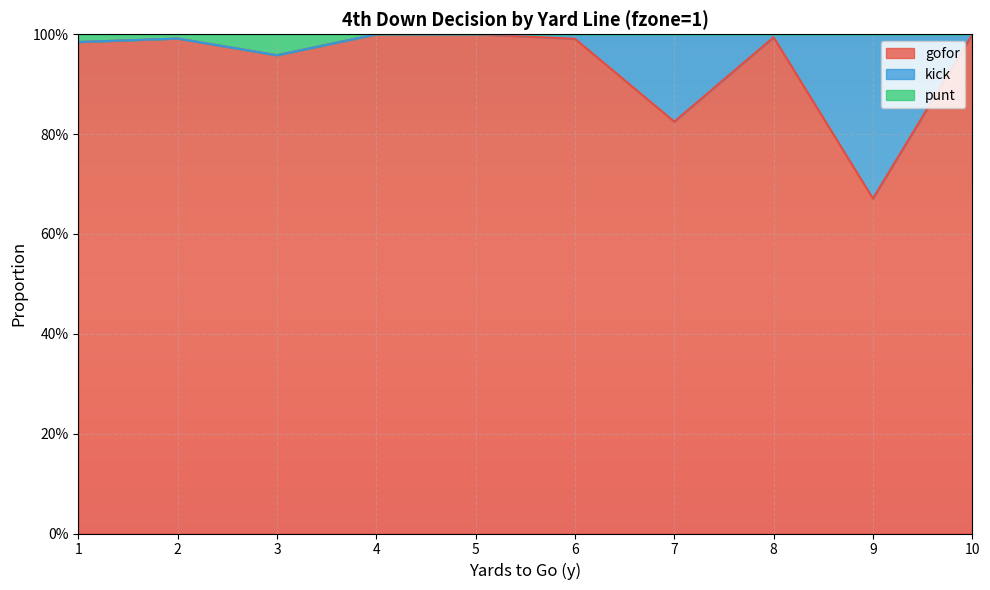

What are all the series names shown in the legend?

gofor, kick, punt